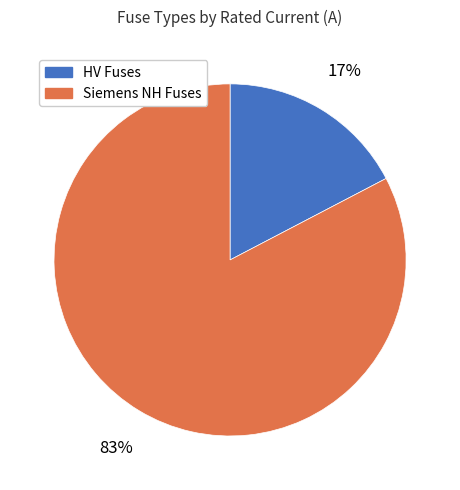

Is there any slice that represents more than half of the pie?

Yes